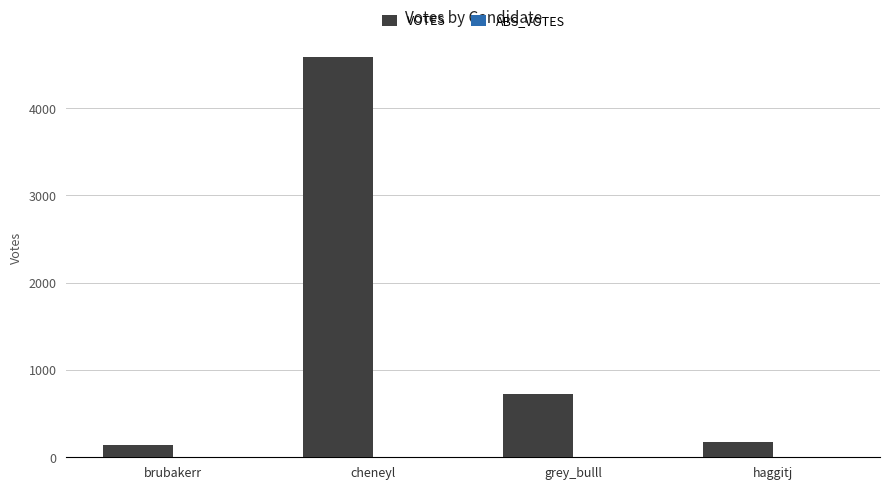

What is the change in value from grey_bulll to haggitj?

-544